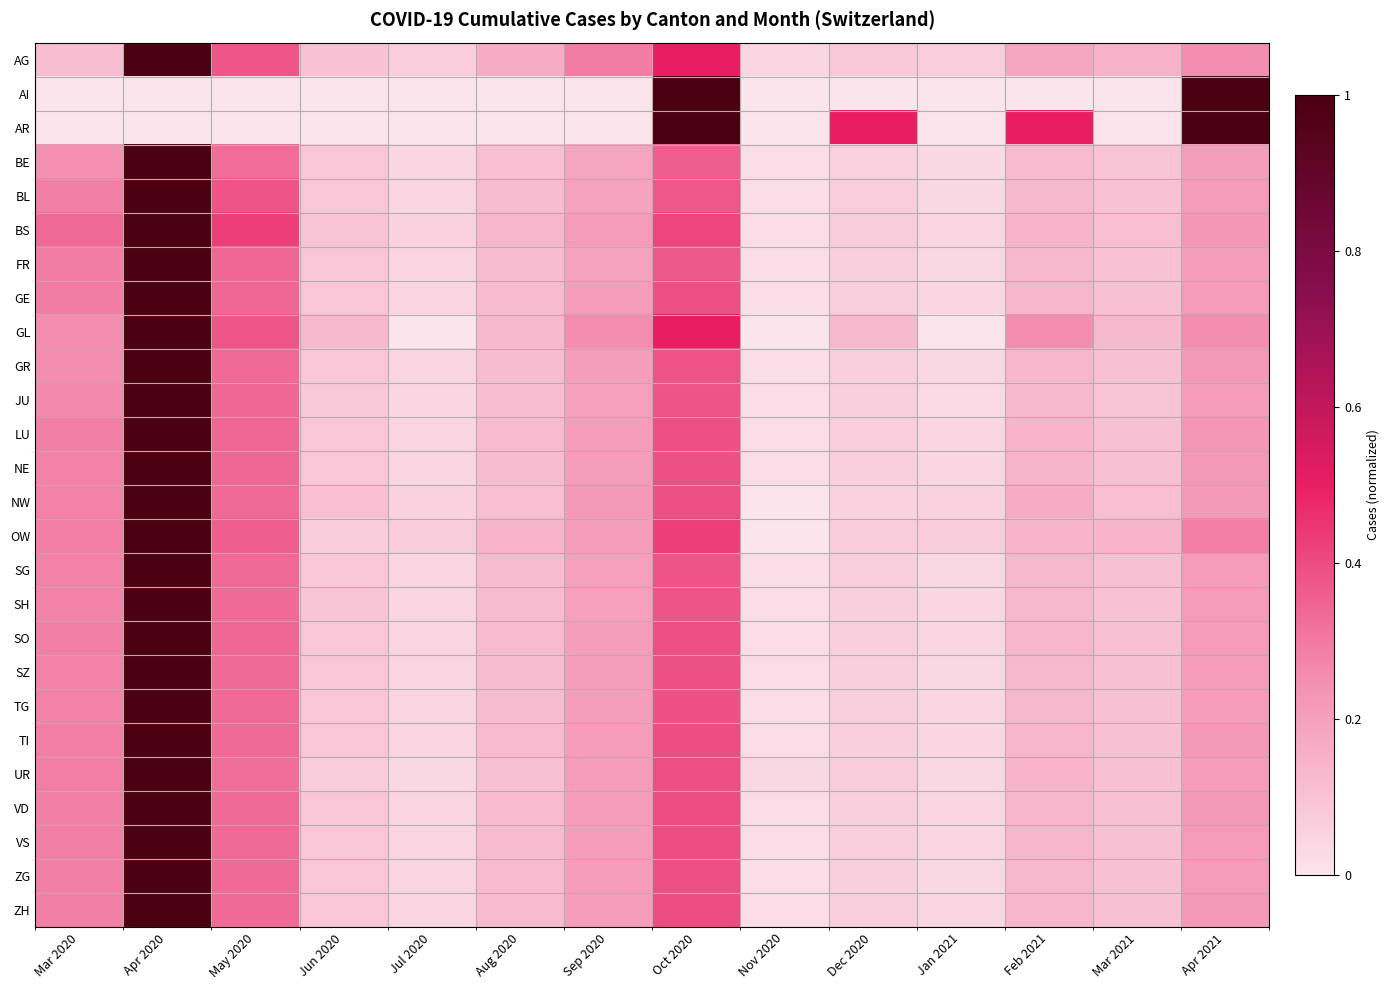

What is the difference between the highest and lowest values at Sep 2020?

0.3